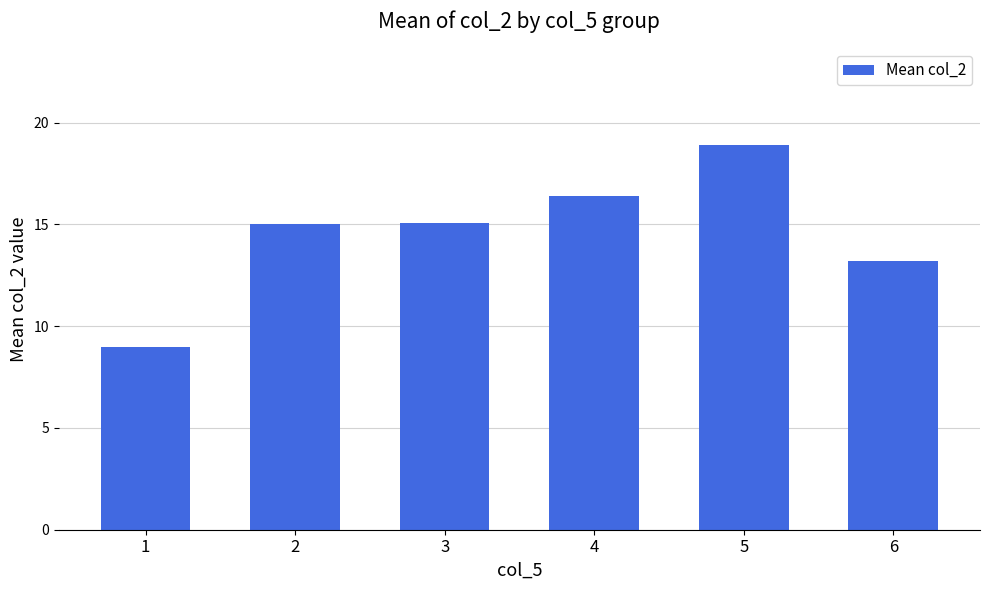

What is the average value?

14.6